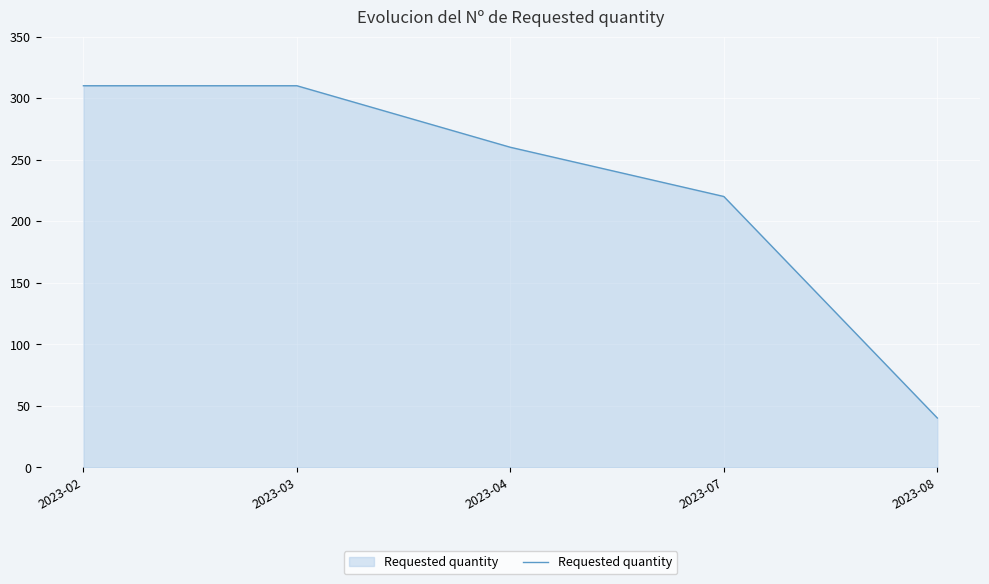

At which label does the data first exceed 260?

2023-02